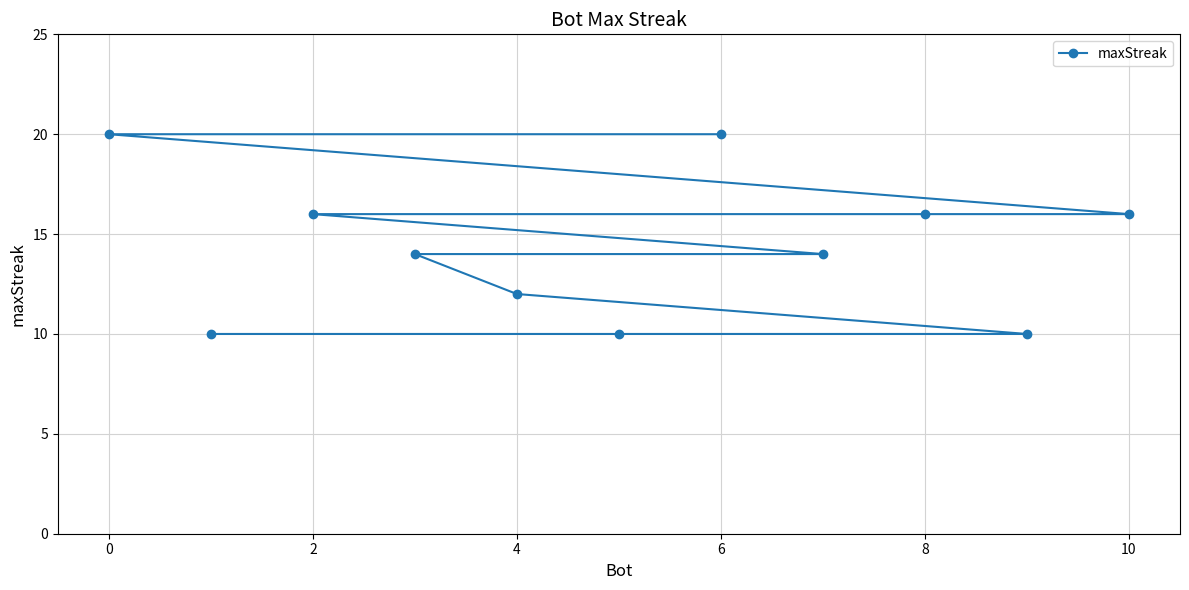

What is the average value?

14